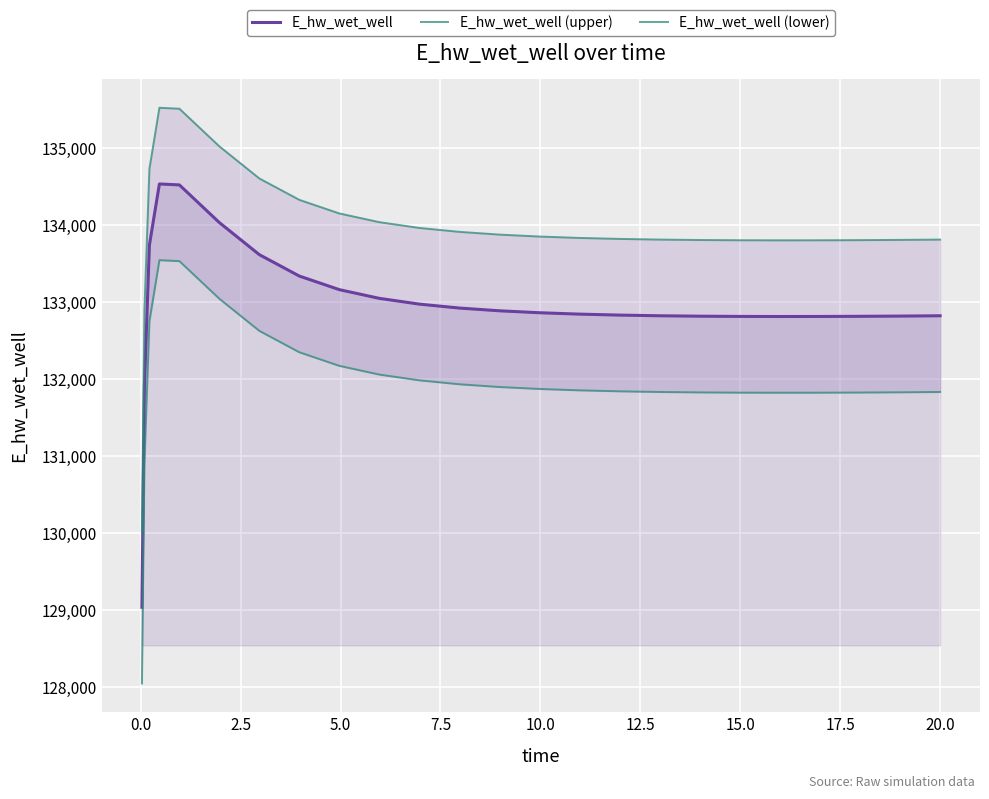

In E_hw_wet_well, how many points are lower than both neighbors (excluding endpoints)?

1